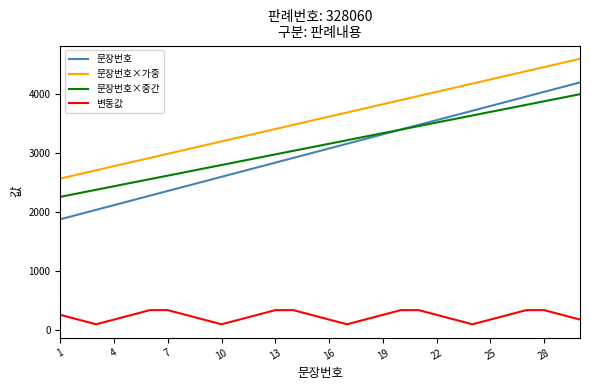

True or false: 문장번호×가중 has more than 0 interior local peaks.

False